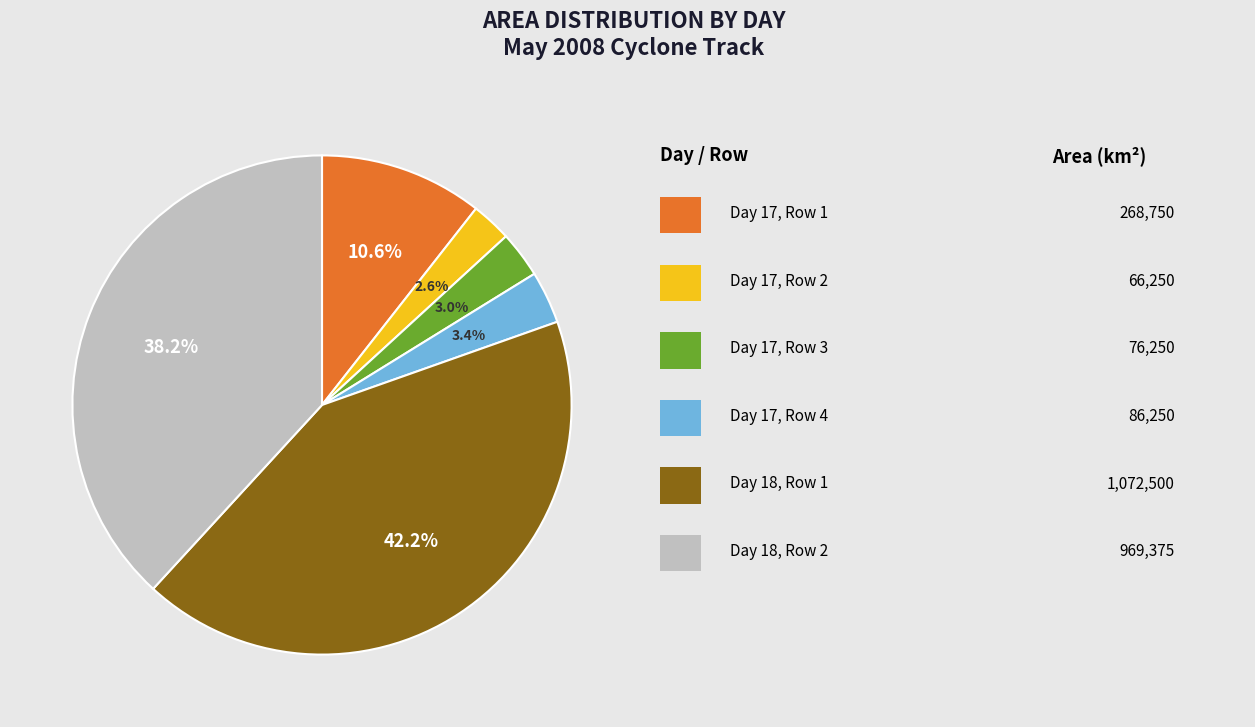

Is there any slice that represents more than half of the pie?

No